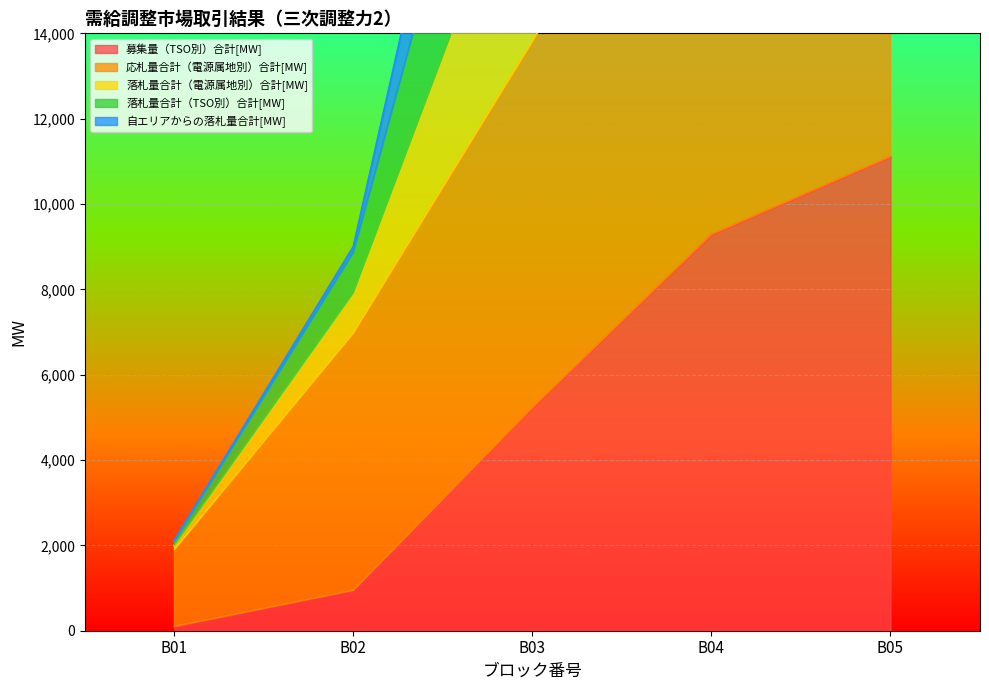

True or false: 落札量合計（TSO別）合計[MW] and 落札量合計（電源属地別）合計[MW] intersect in this chart.

False